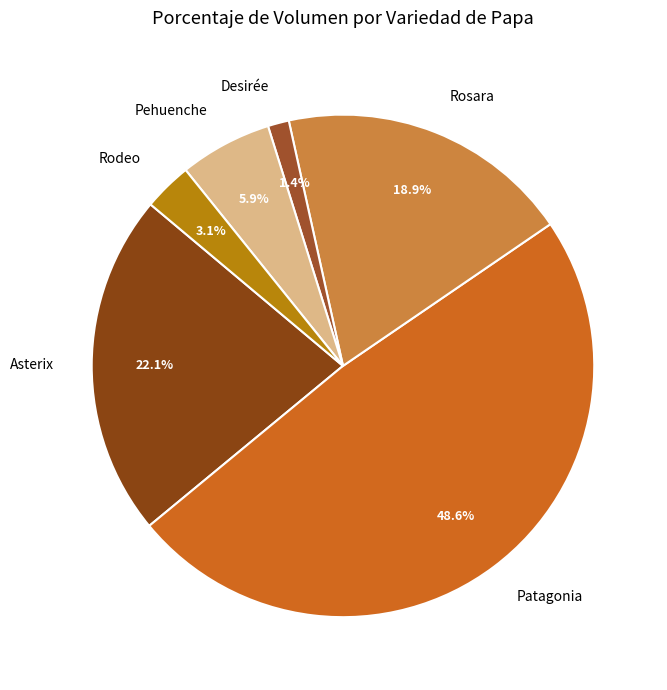

To the nearest percent, what is the difference between the largest and smallest slice percentages?

47%